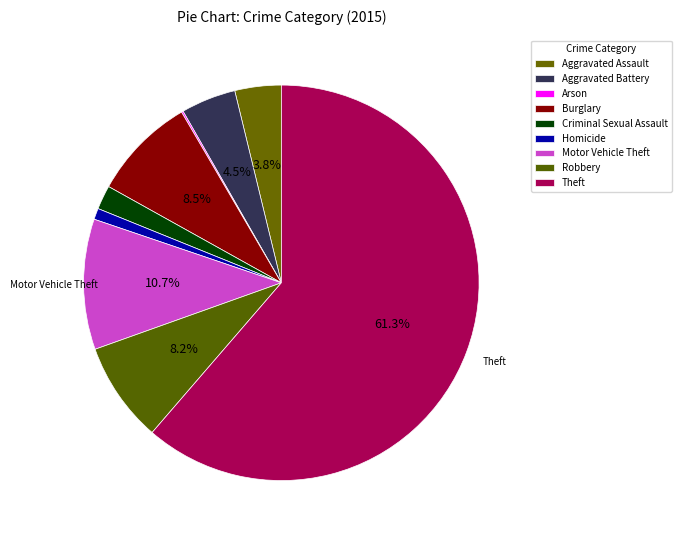

To the nearest percent, what is the average slice percentage?

11%